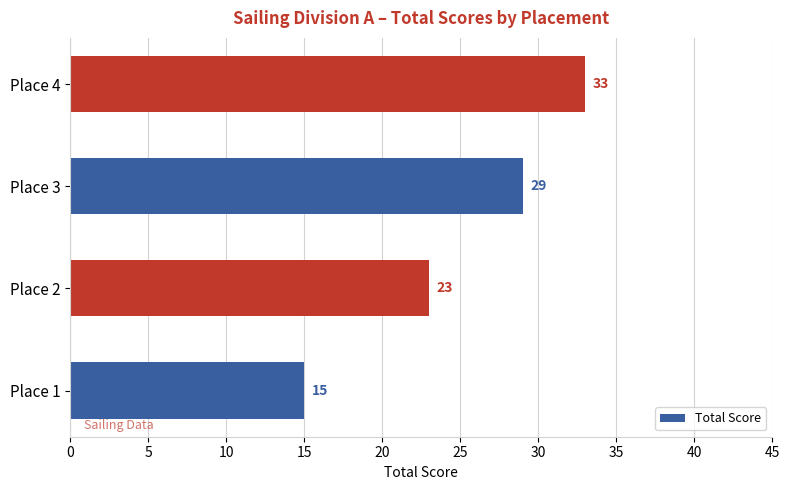

What is the sum of all values?

100